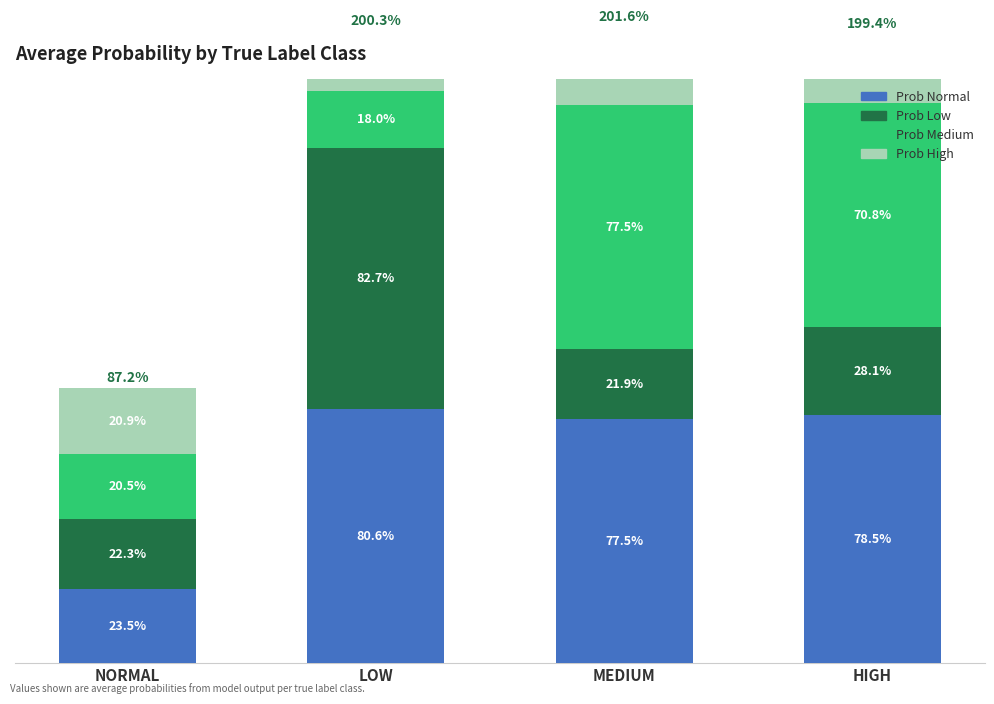

What is the spread (max minus min) of values at HIGH?

0.6